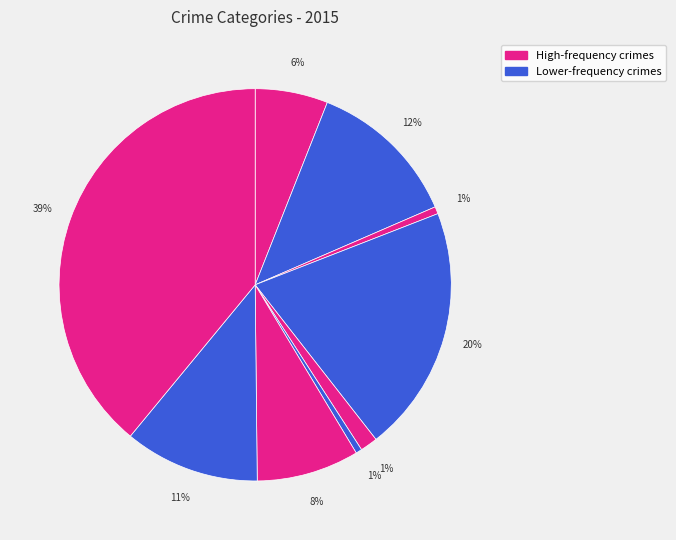

How many slices are in this pie chart?

9